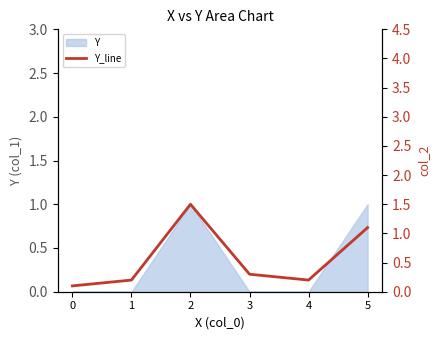

What is the average value?

0.6